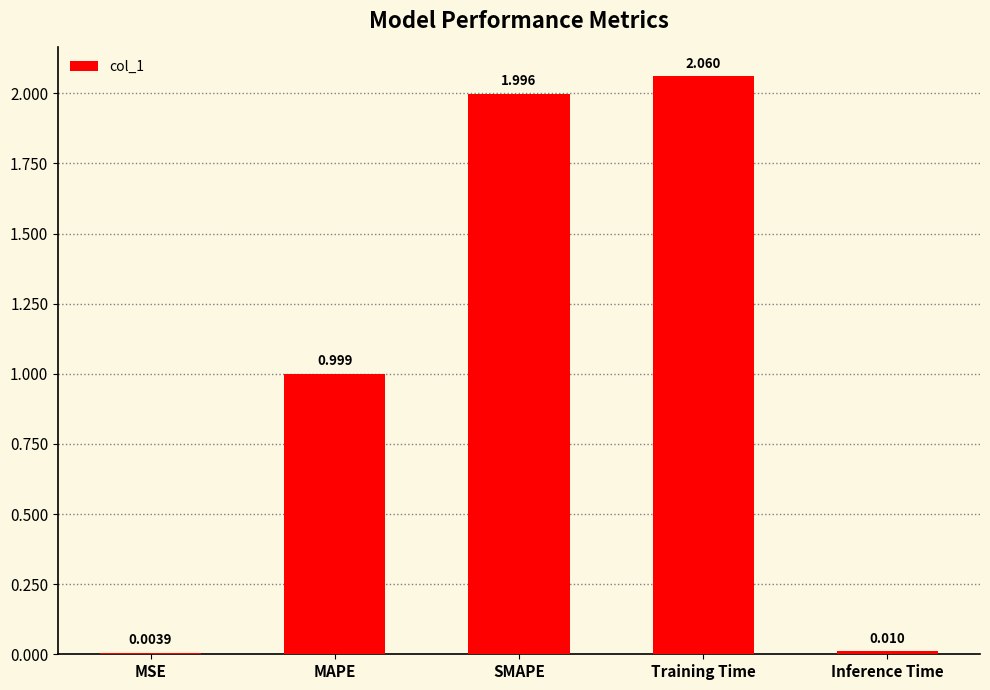

Between MAPE and Training Time, which is larger?

Training Time